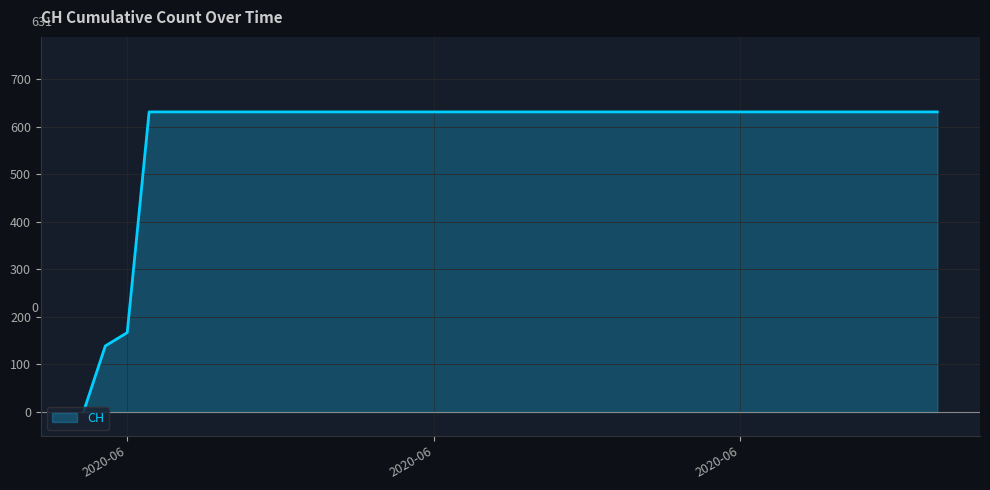

What is the greatest value displayed?

631